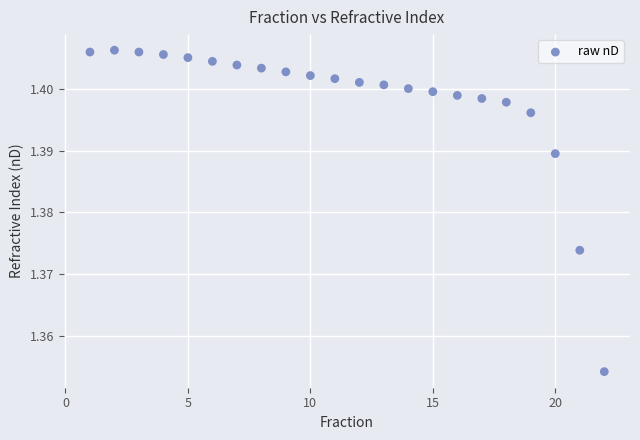

What is the range of X values (max minus min)?

21.0